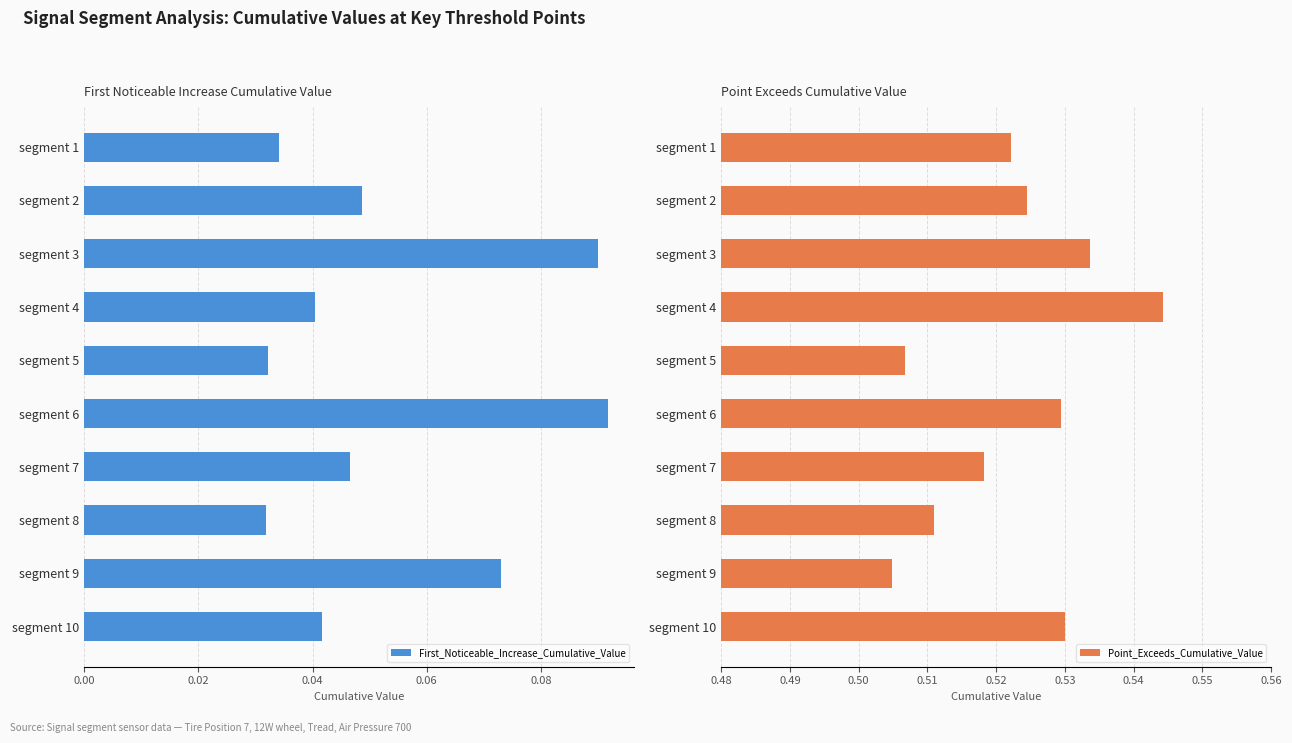

True or false: First_Noticeable_Increase_Cumulative_Value has a value of 0.1 at segment 7.

False